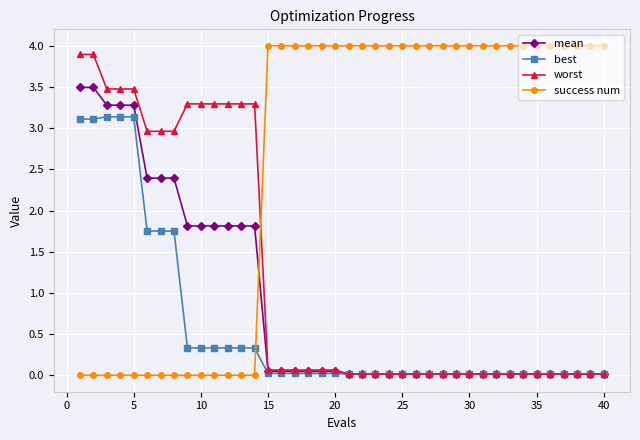

How many intersections are there between best and success num?

1